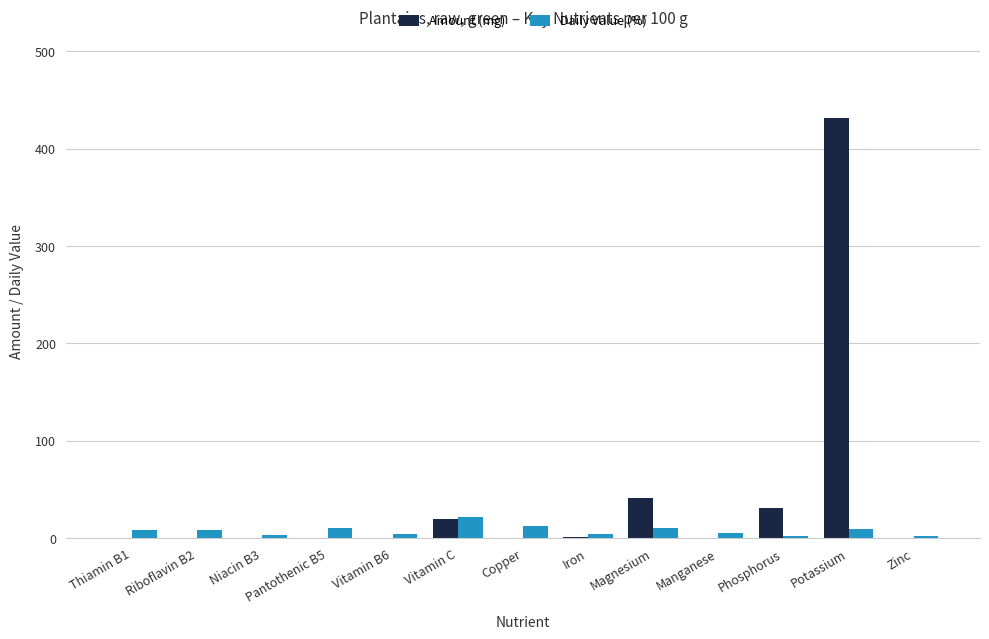

What is the highest value of the Daily Value (%) series?

22.0